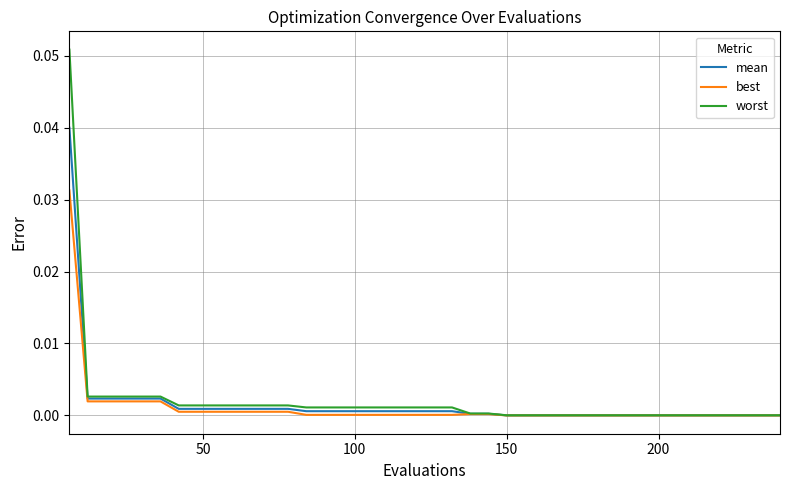

Which series has the largest range (max minus min)?

worst